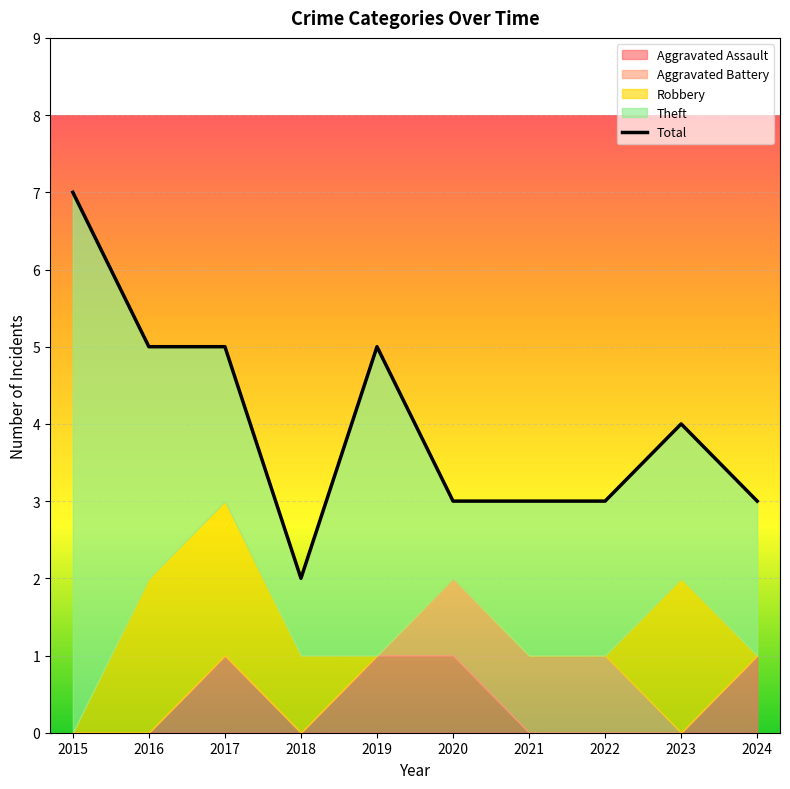

What value does the Aggravated Assault series have at 2020?

1